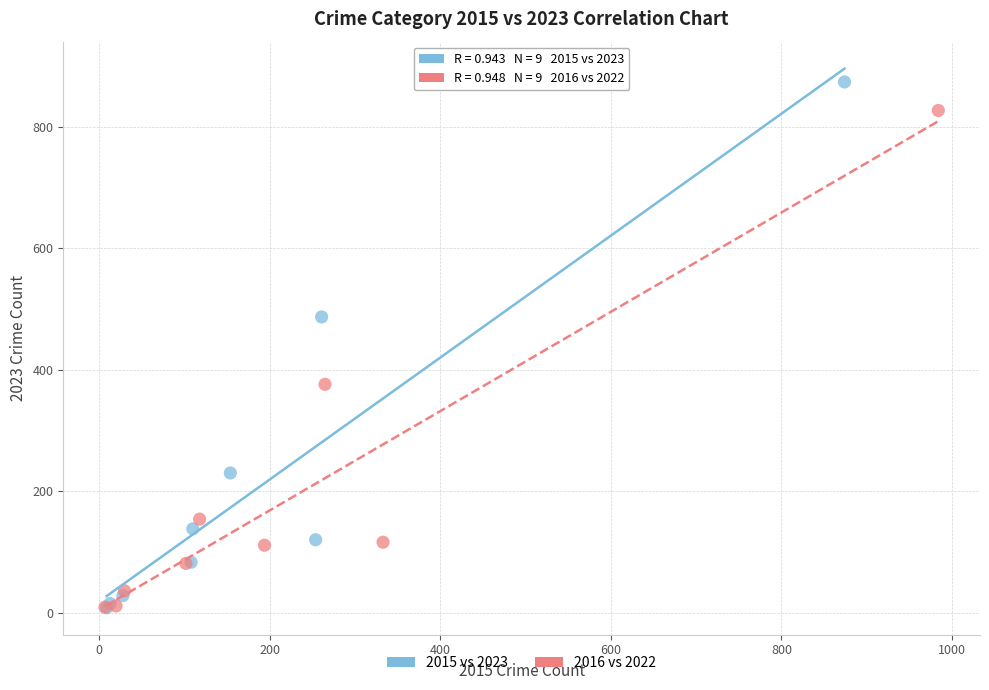

Which series has the largest Y range (max minus min)?

2015 vs 2023